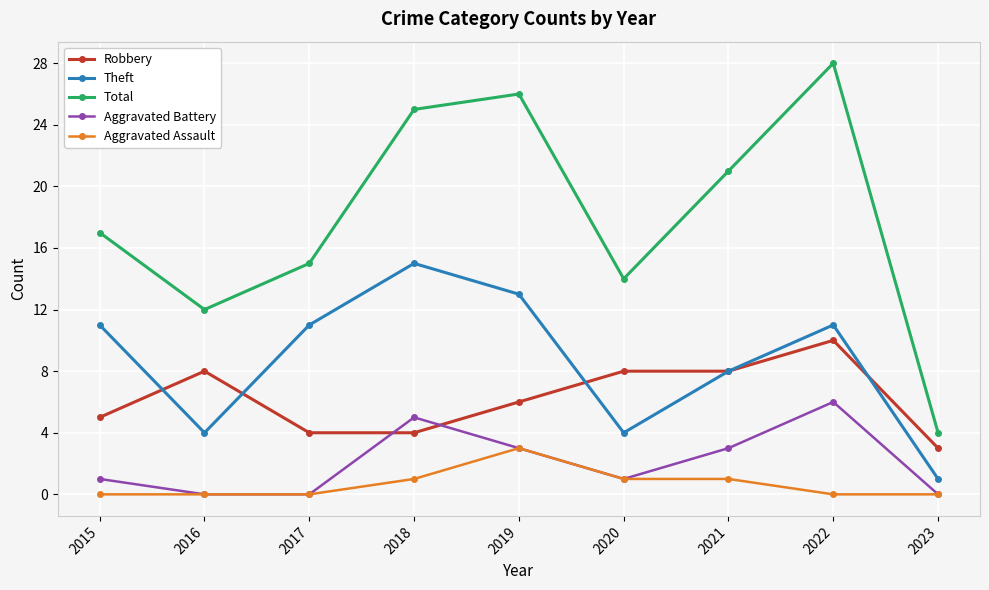

What is the difference between the maximum and minimum values in the Total series?

24